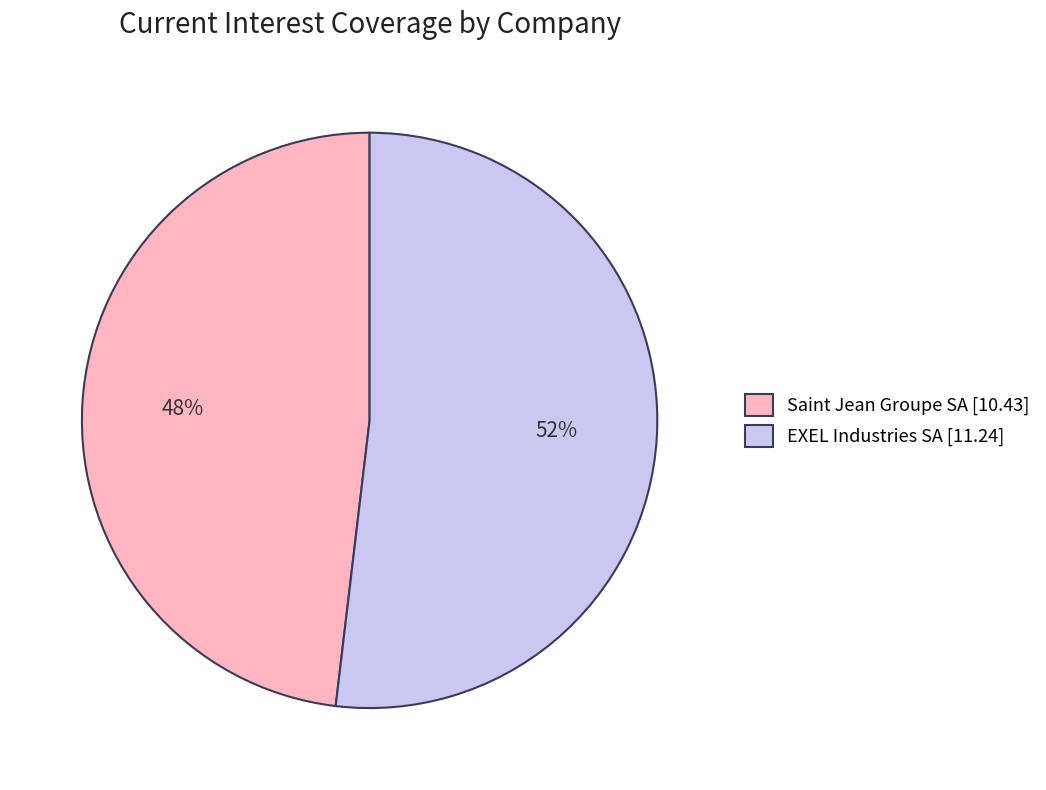

The Saint Jean Groupe SA slice represents 62% of the pie. True or false?

False